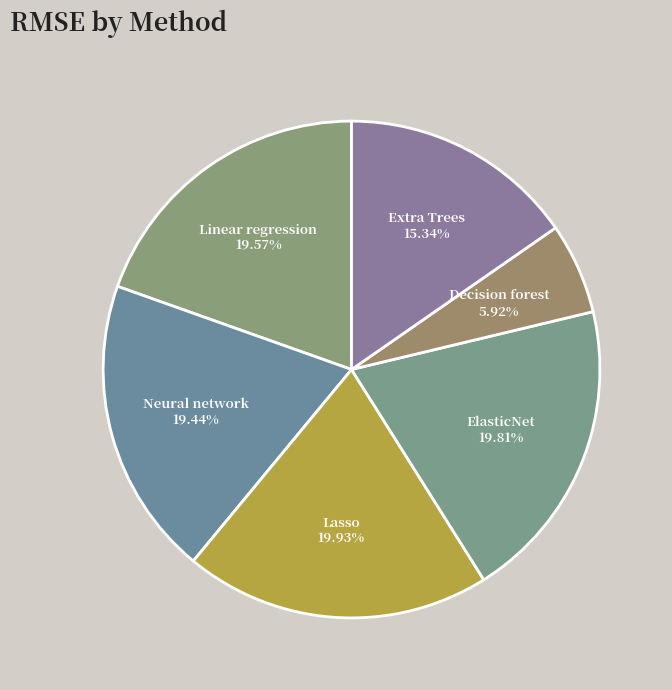

Combined, what portion of the pie is Extra Trees and Decision forest?

21.3%